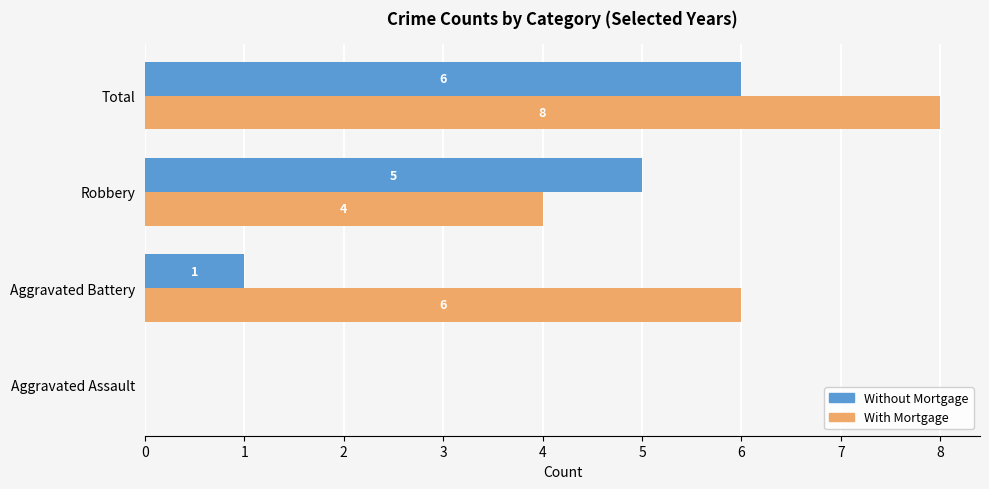

What is the greatest value displayed?

8